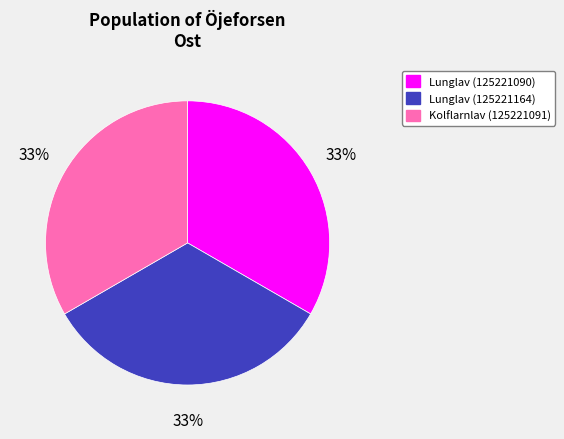

Combined, do Lunglav (125221090) and Lunglav (125221164) account for over 50%?

Yes